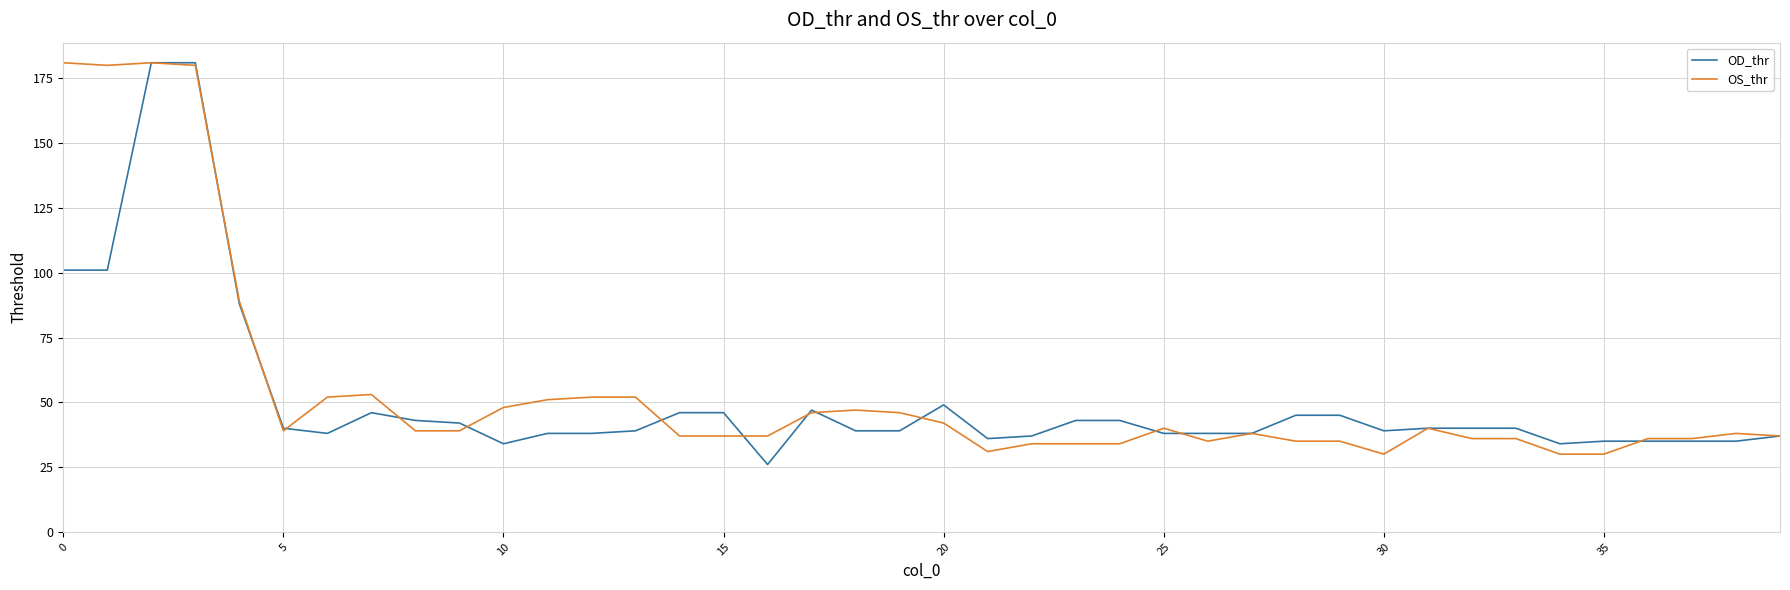

What is the highest value of the OS_thr series?

181